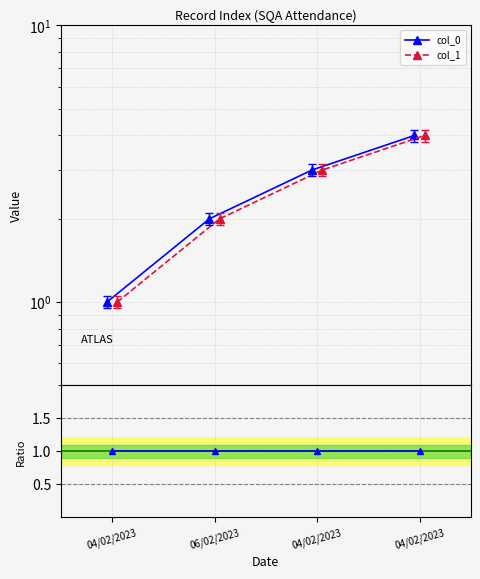

Reading right to left, list all the values displayed in this chart.

col_0: 04/02/2023=4	04/02/2023=3	06/02/2023=2	04/02/2023=1
col_1: 04/02/2023=4	04/02/2023=3	06/02/2023=2	04/02/2023=1
col_0/col_1: 04/02/2023=1	04/02/2023=1	06/02/2023=1	04/02/2023=1